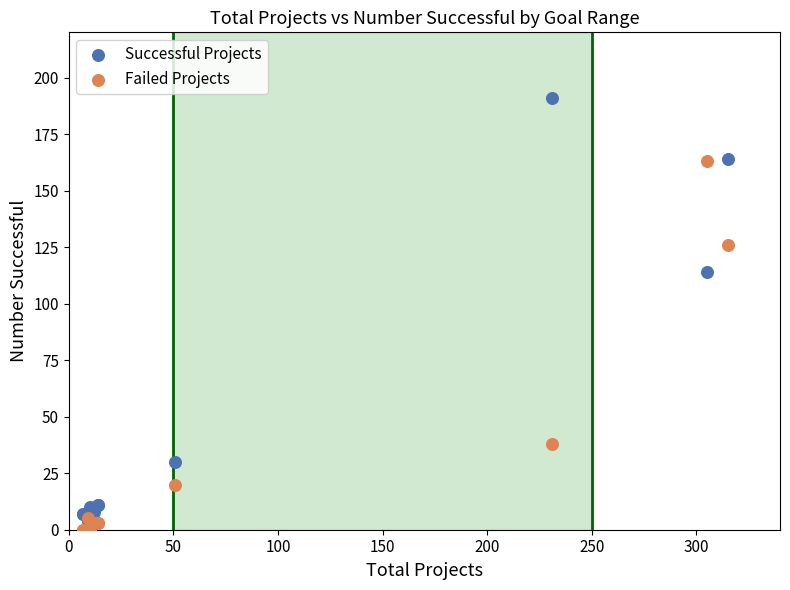

What are all the series names shown in the legend?

Successful Projects, Failed Projects